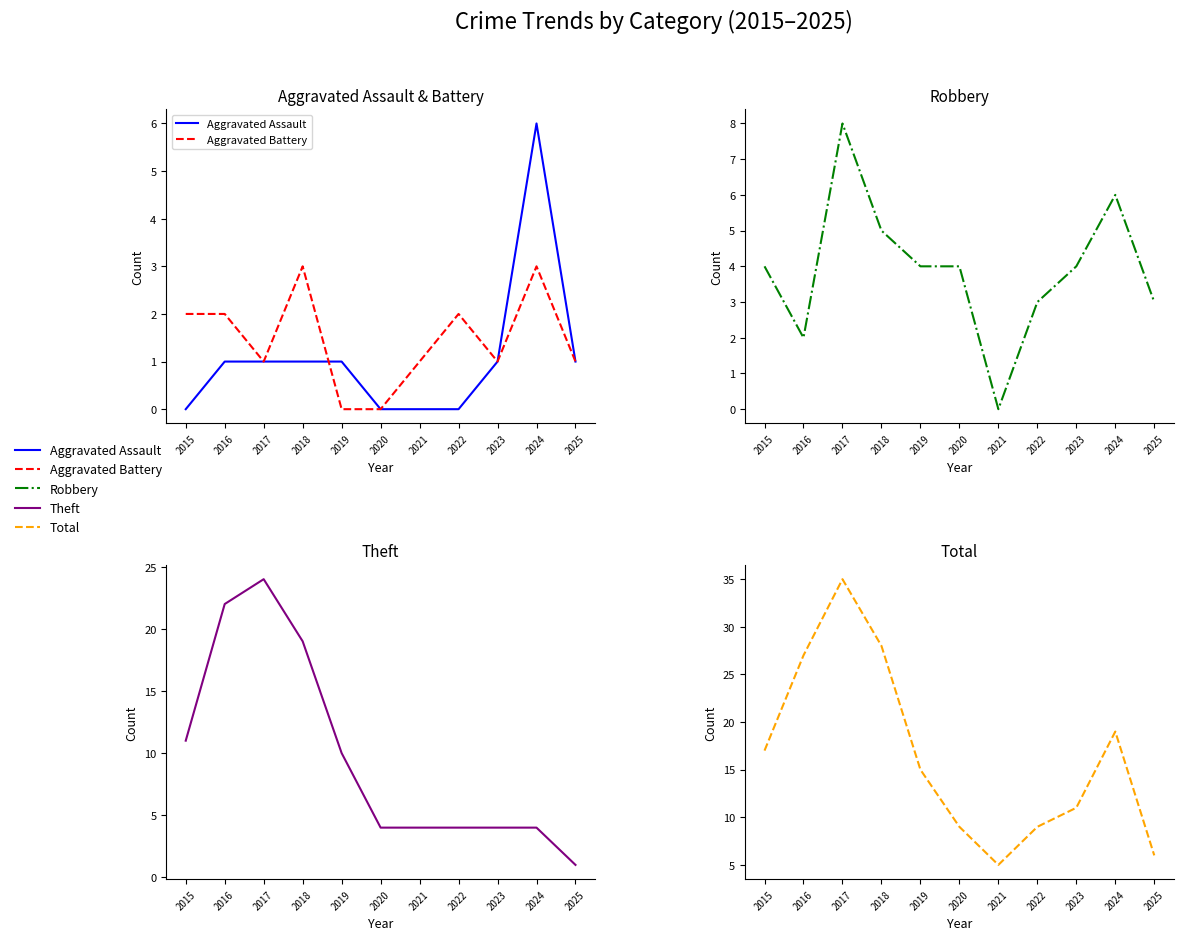

At 2020, list the series in order from smallest to largest.

Aggravated Assault, Aggravated Battery, Robbery, Theft, Total